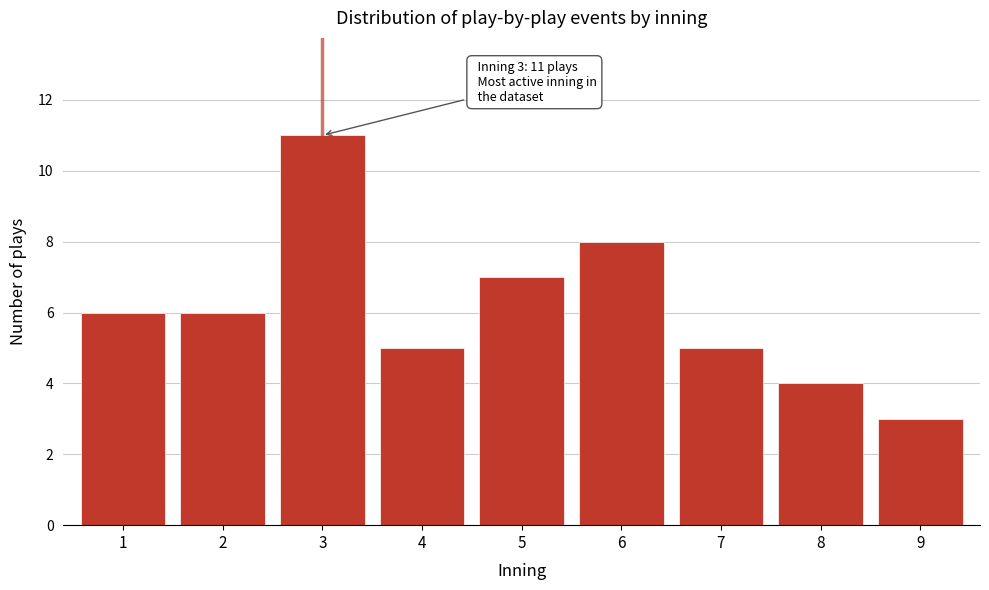

Reading right to left, extract all data points from this chart.

3	4	5	8	7	5	11	6	6